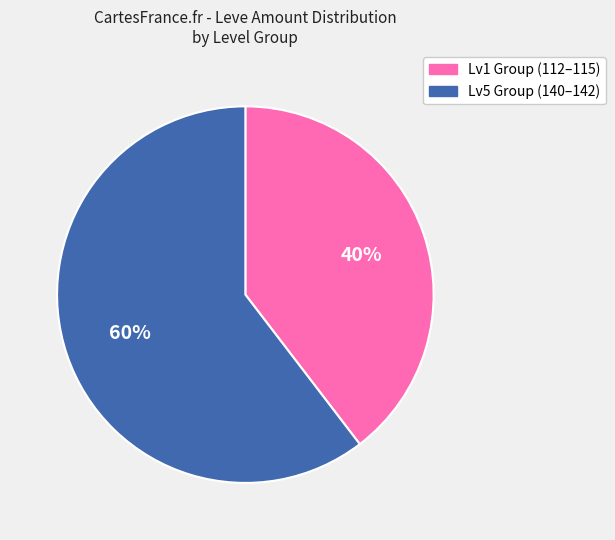

To the nearest percent, what is the average slice percentage?

50%